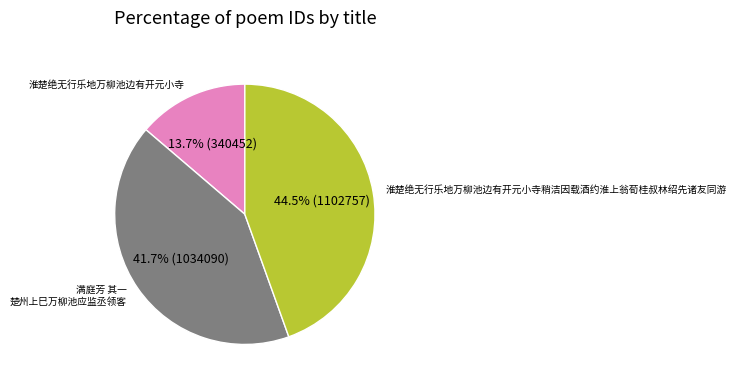

Between 淮楚绝无行乐地万柳池边有开元小寺稍洁因载酒约淮上翁荀桂叔林绍先诸友同游 and 淮楚绝无行乐地万柳池边有开元小寺, which is larger?

淮楚绝无行乐地万柳池边有开元小寺稍洁因载酒约淮上翁荀桂叔林绍先诸友同游